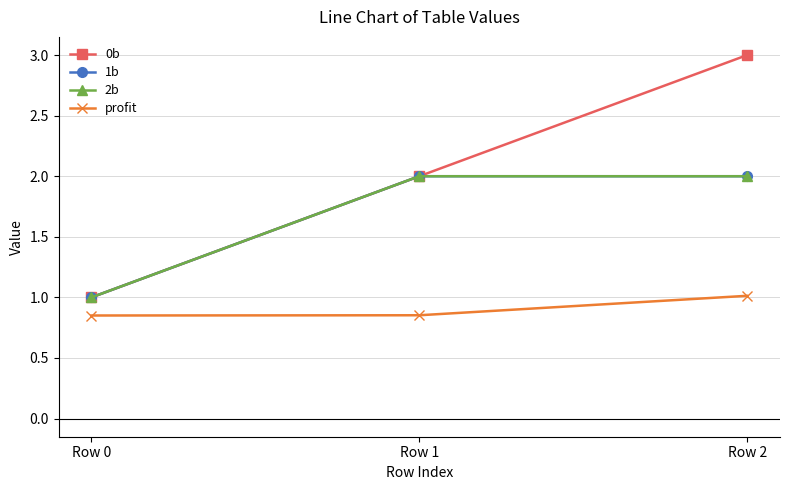

Does the chart have visible grid lines?

Yes